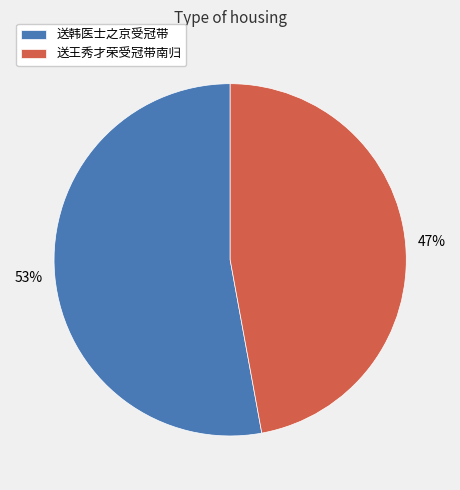

Which slice is the smallest?

送王秀才荣受冠带南归